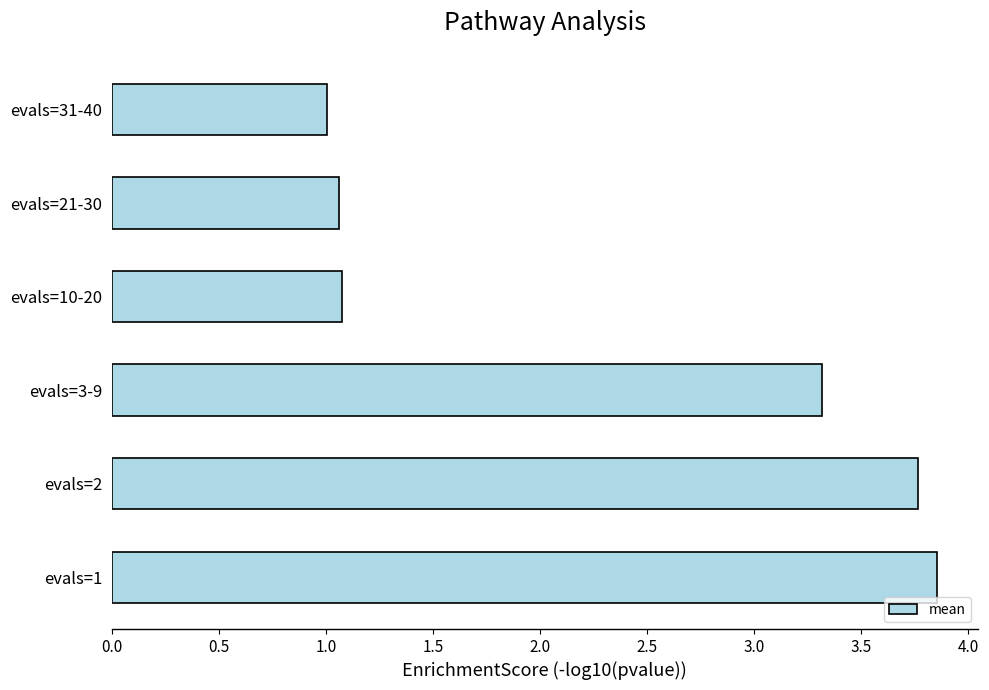

What is the smallest value displayed?

1.0